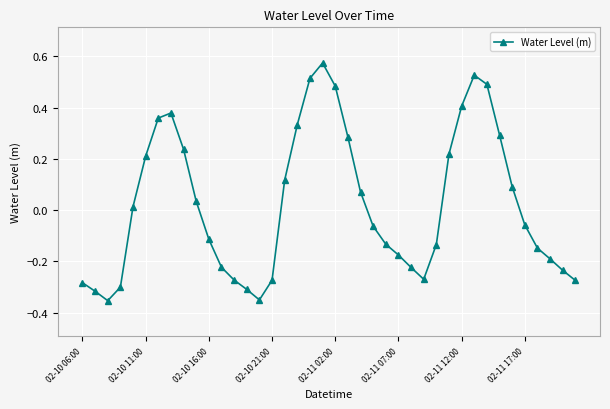

What is the difference between the maximum and second lowest values?

0.9